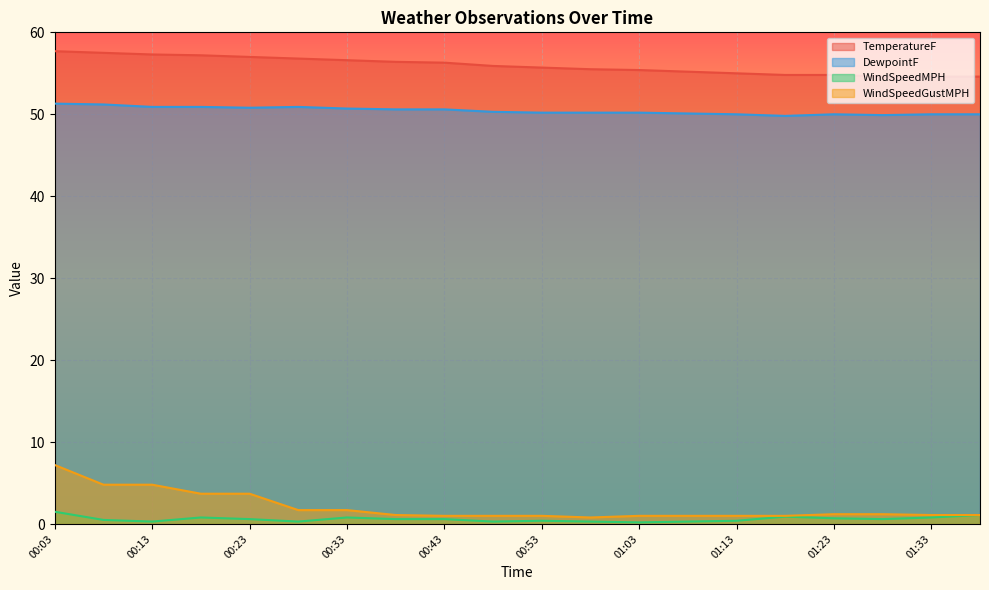

At which label does WindSpeedGustMPH reach its peak?

00:03